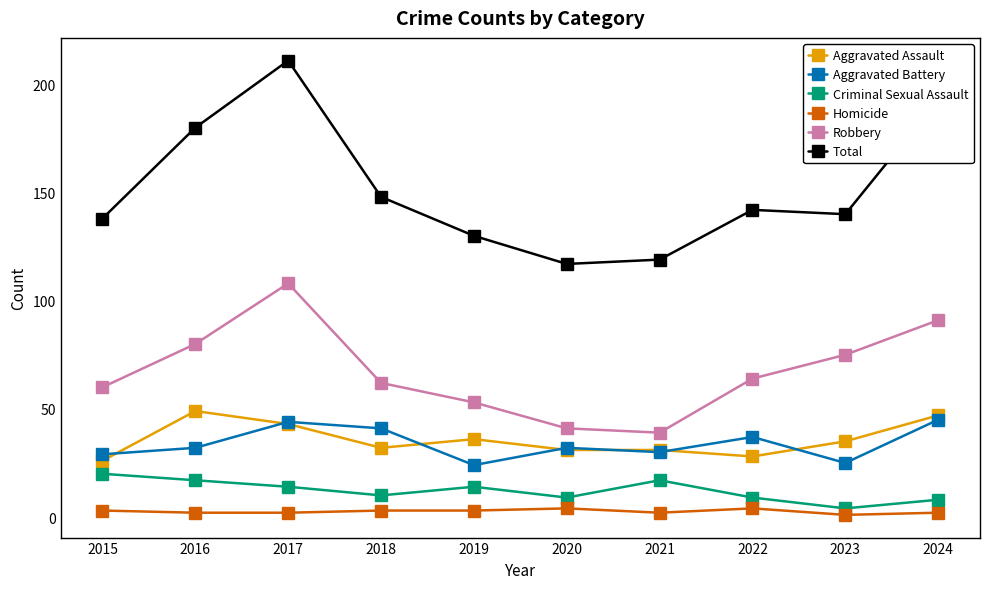

Does the chart display data point markers on the line(s)?

Yes